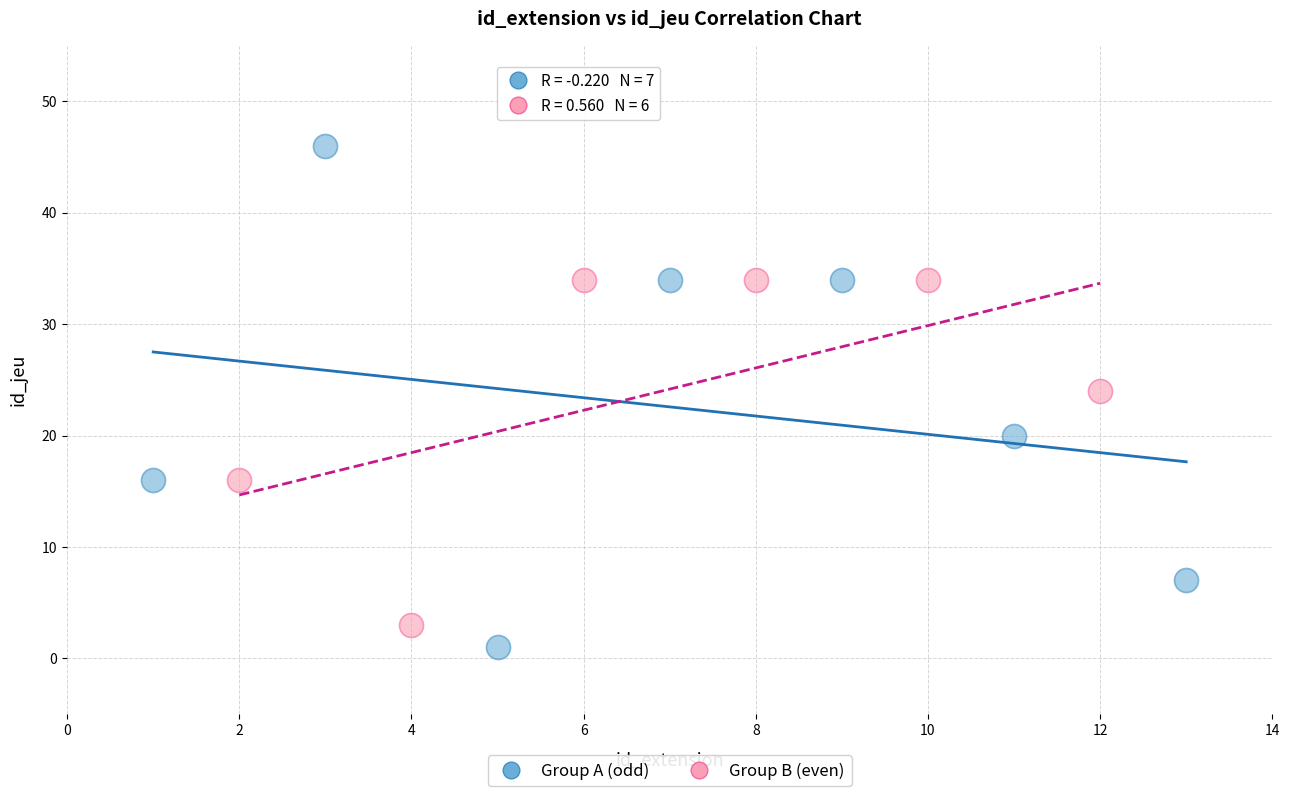

Which series has the widest spread of Y values?

Group A (odd)